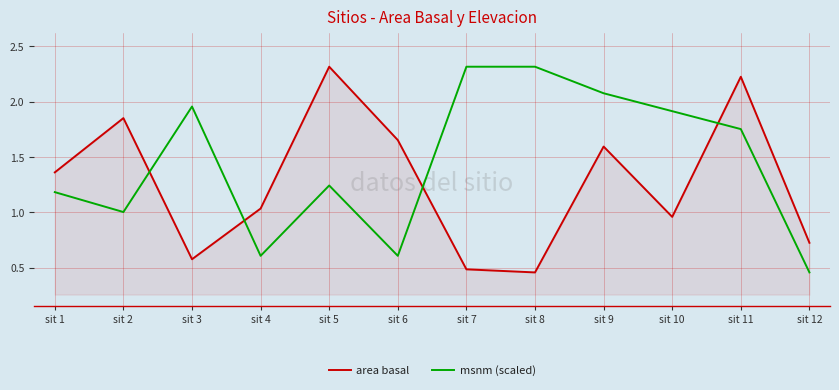

At how many categories does at least one series exceed 1?

11